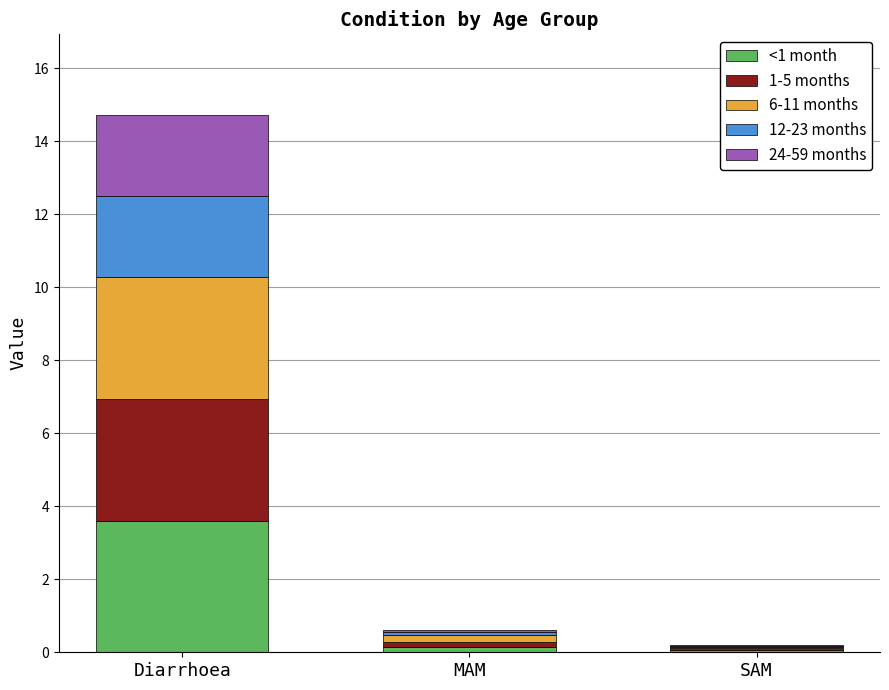

At which category is the sum across all series the highest?

Diarrhoea